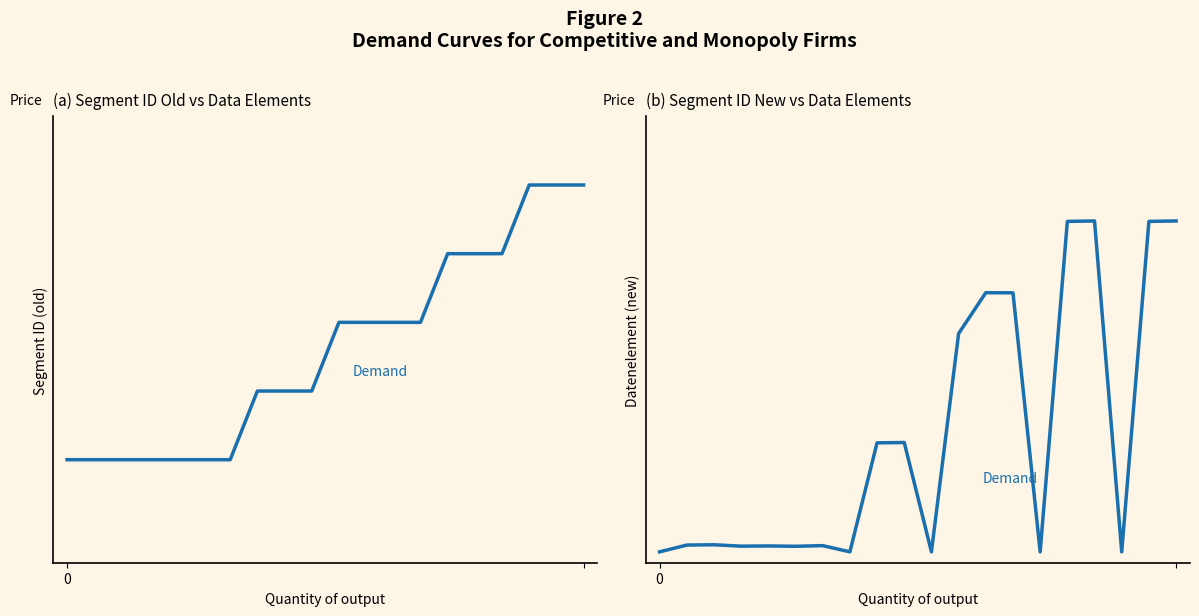

How many values in Datenelement_new are above zero?

15